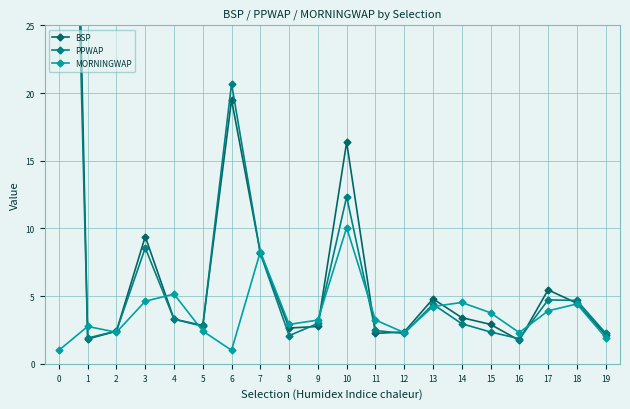

Between which two adjacent categories do PPWAP and BSP first intersect?

0 and 1